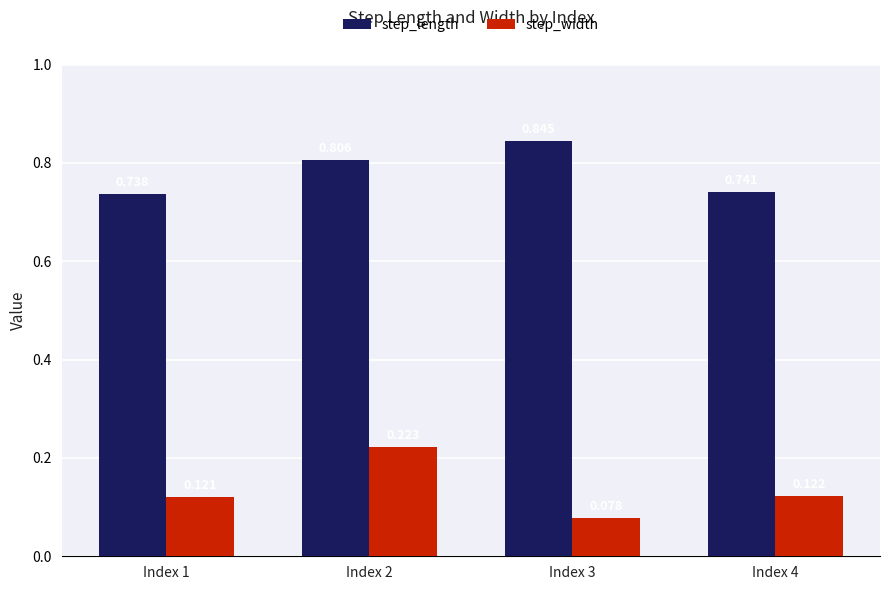

List the series in order of their peak value, lowest first.

step_width, step_length